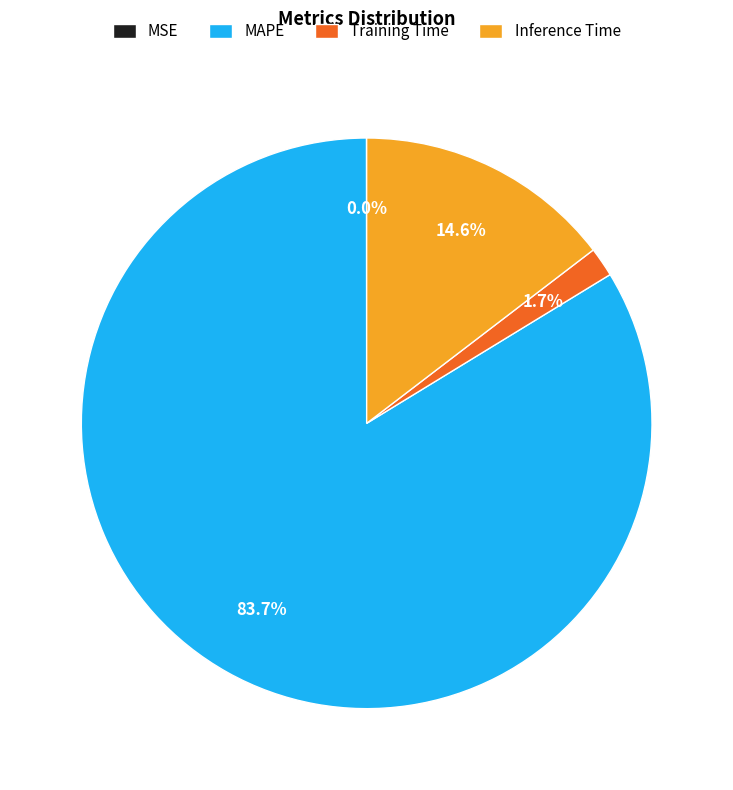

To the nearest percent, what is the difference between the largest and smallest slice percentages?

84%